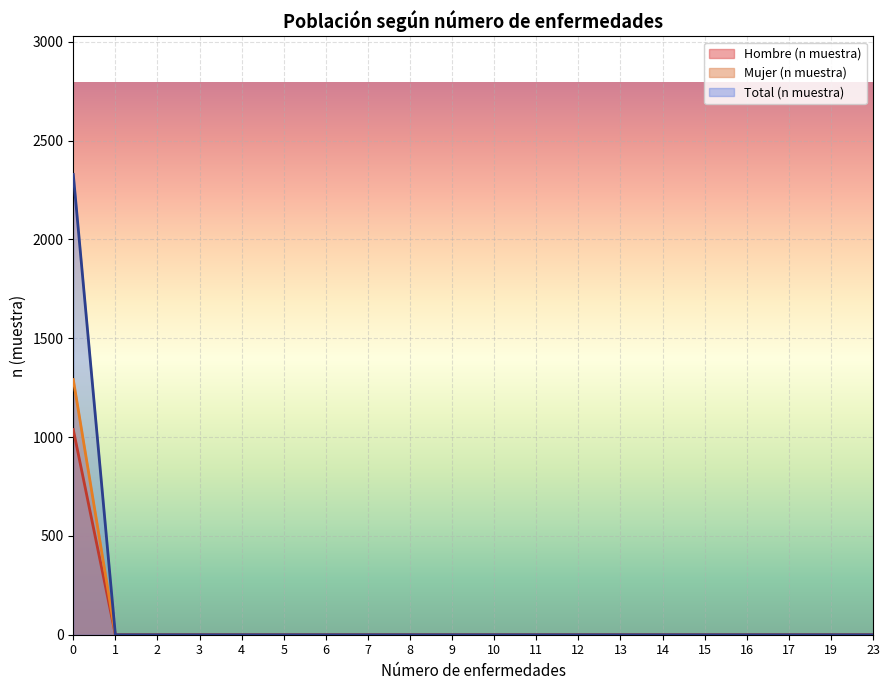

How many lines are shown in the chart?

3